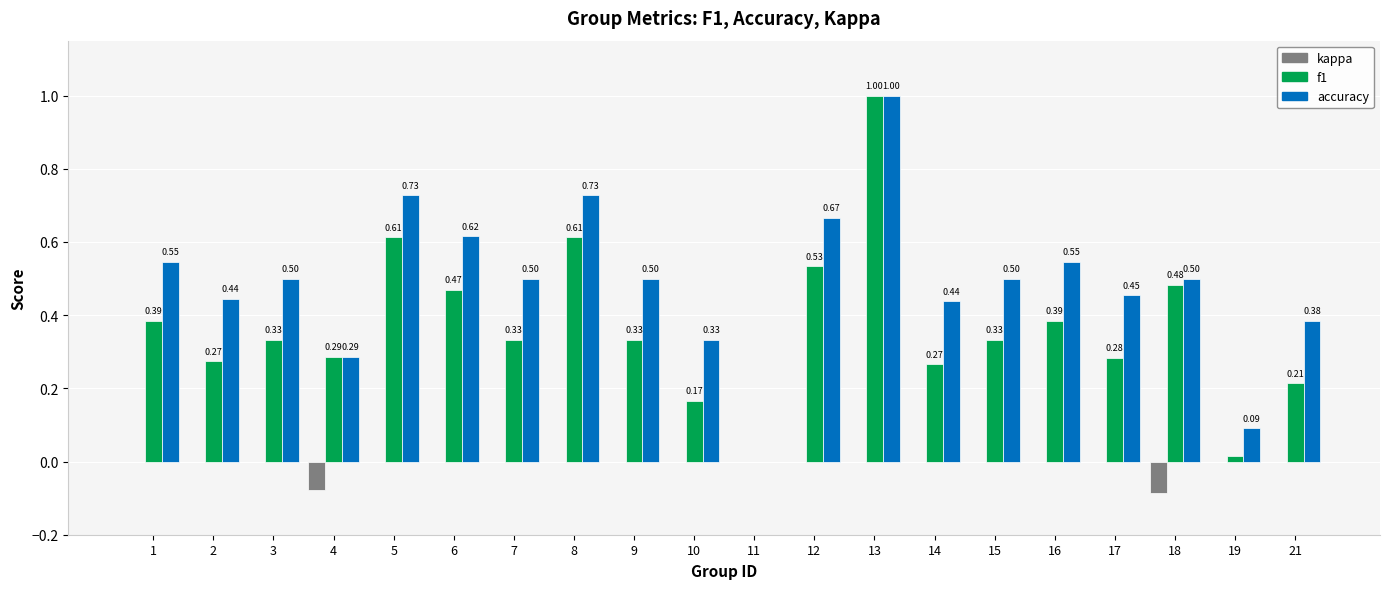

What is the sum of all f1 values?

7.3